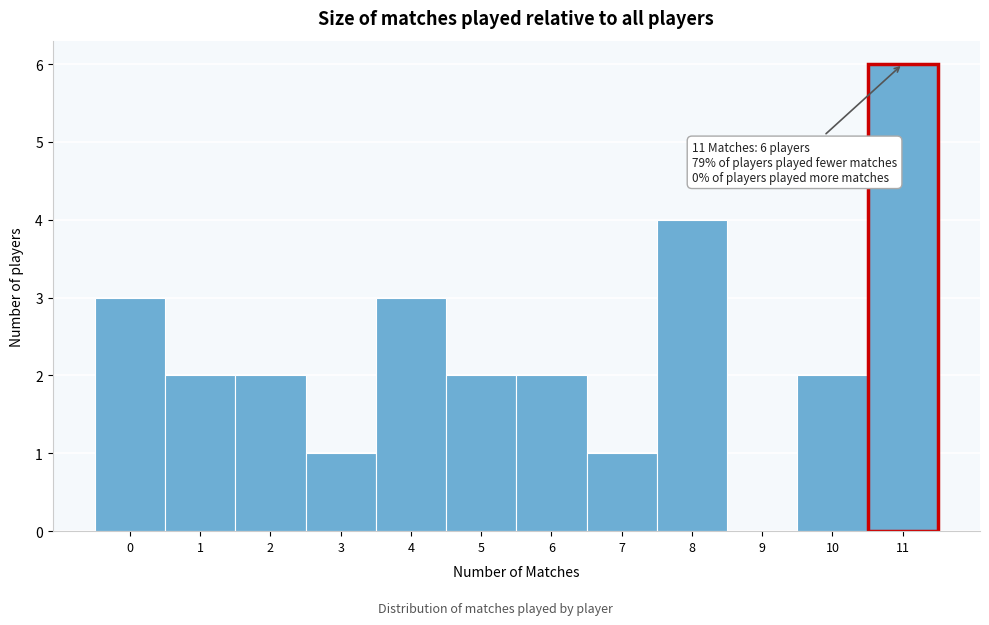

Reading left to right, extract all data points from this chart.

0=3	1=2	2=2	3=1	4=3	5=2	6=2	7=1	8=4	9=0	10=2	11=6